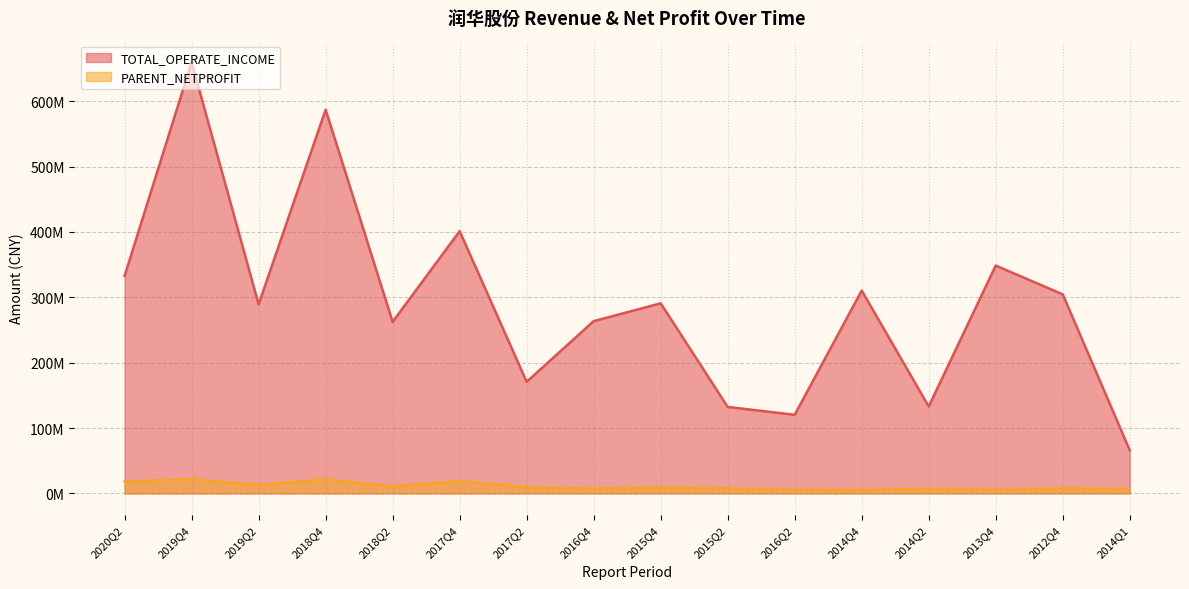

True or false: TOTAL_OPERATE_INCOME and PARENT_NETPROFIT intersect in this chart.

False